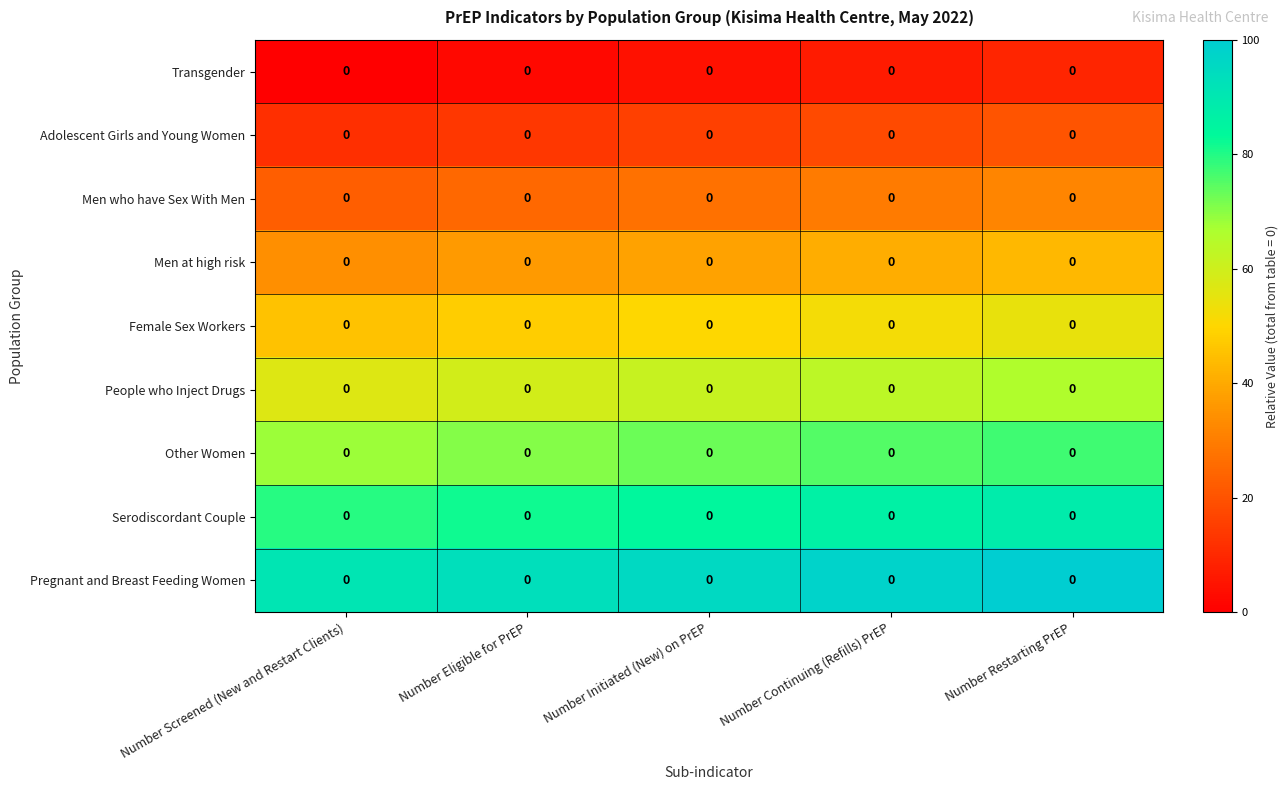

At which category is the sum across all series the highest?

Number Restarting PrEP